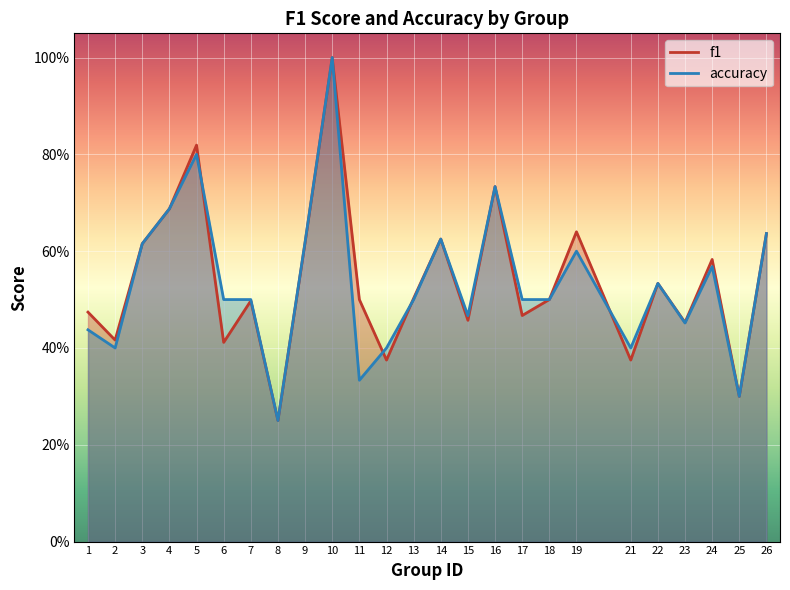

Reading right to left, transcribe all the data shown in this chart.

f1: 0.6	0.3	0.6	0.5	0.5	0.4	0.6	0.5	0.5	0.7	0.5	0.6	0.5	0.4	0.5	1.0	0.6	0.2	0.5	0.4	0.8	0.7	0.6	0.4	0.5
accuracy: 0.6	0.3	0.6	0.5	0.5	0.4	0.6	0.5	0.5	0.7	0.5	0.6	0.5	0.4	0.3	1.0	0.6	0.2	0.5	0.5	0.8	0.7	0.6	0.4	0.4